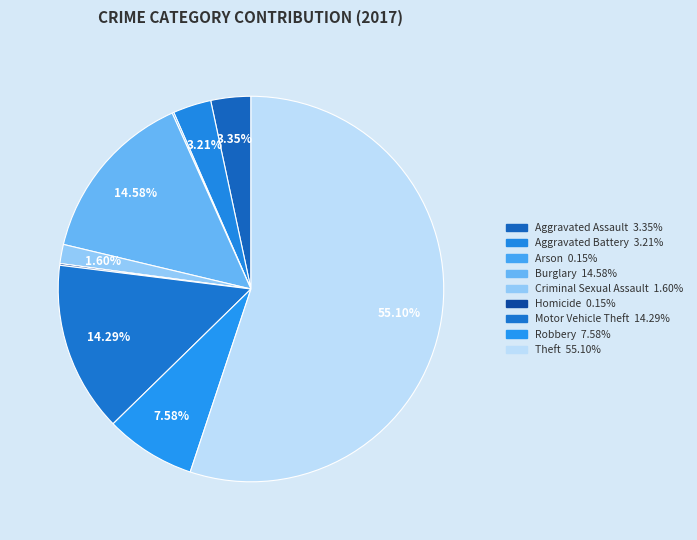

Is it true that Burglary is 15% of the pie?

True